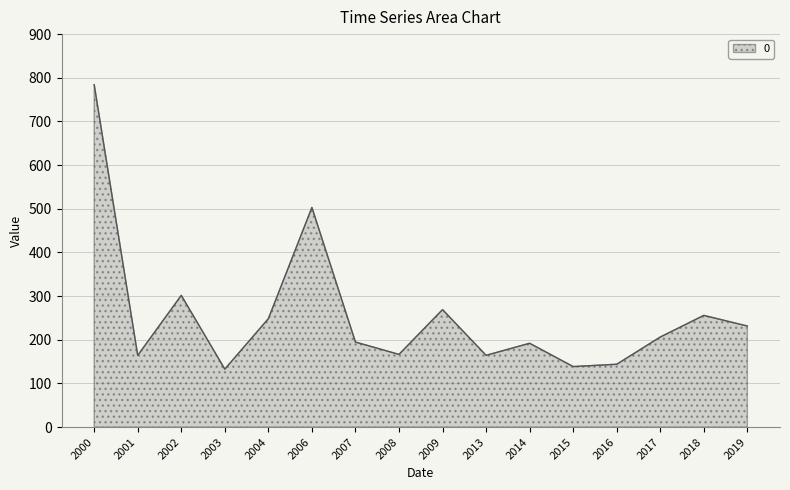

At which label does the data first exceed 206?

2000